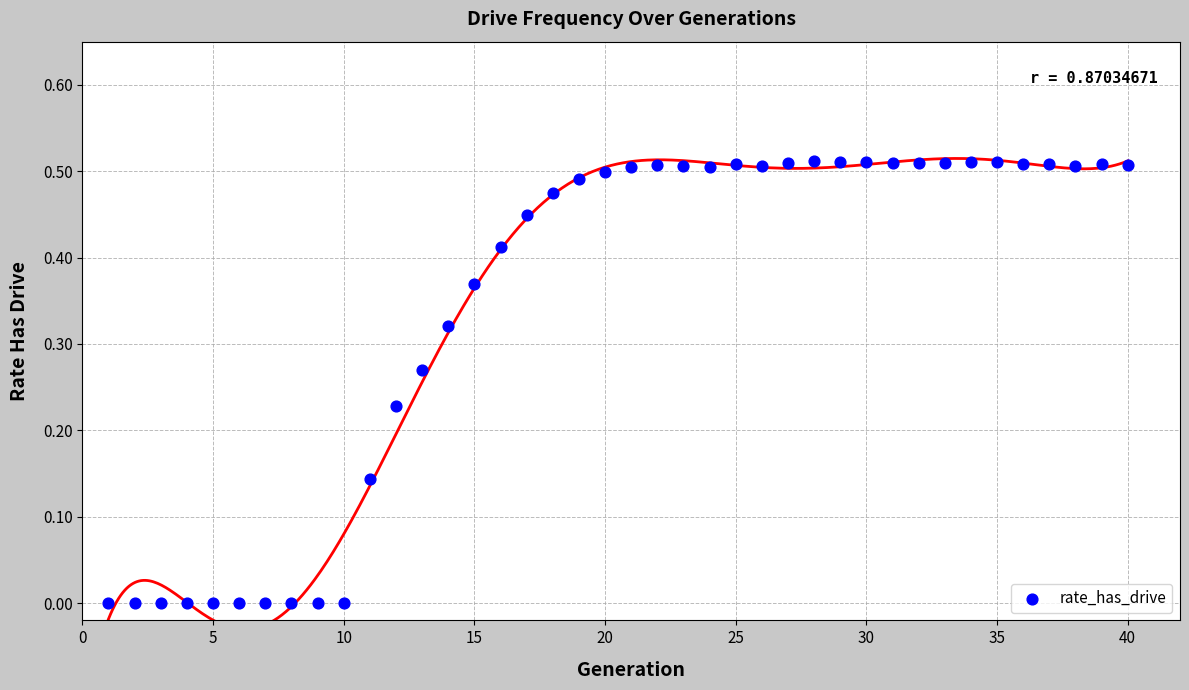

What is the range of X values (max minus min)?

39.0